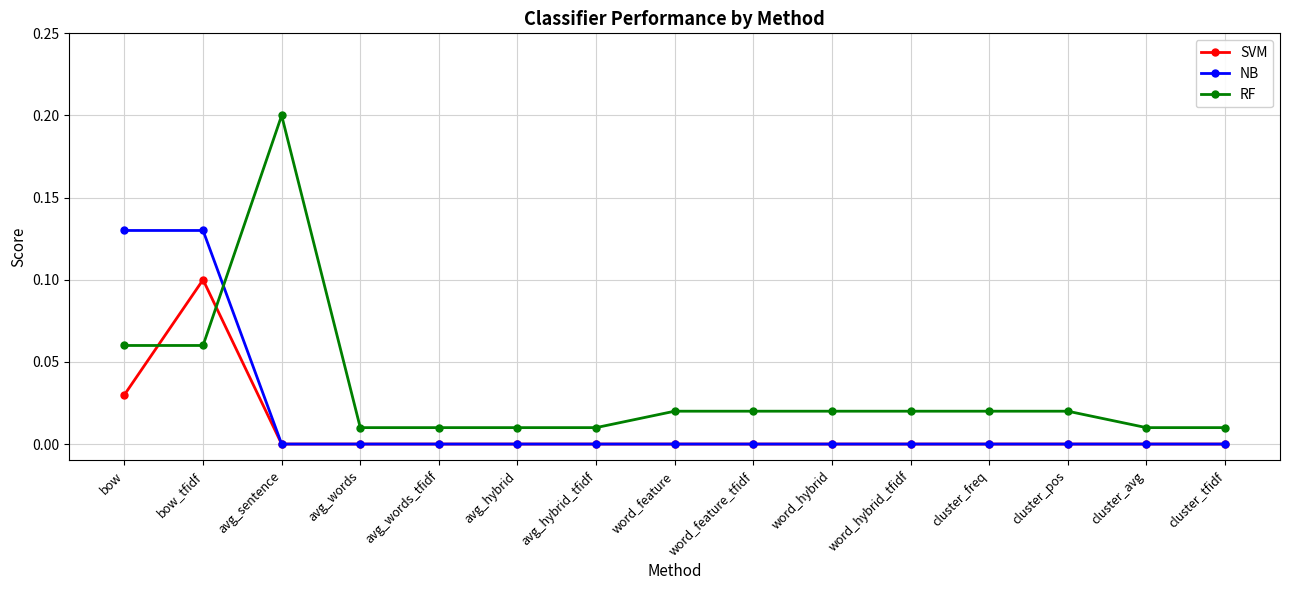

The NB series shows 0.0 at avg_sentence. True or false?

True